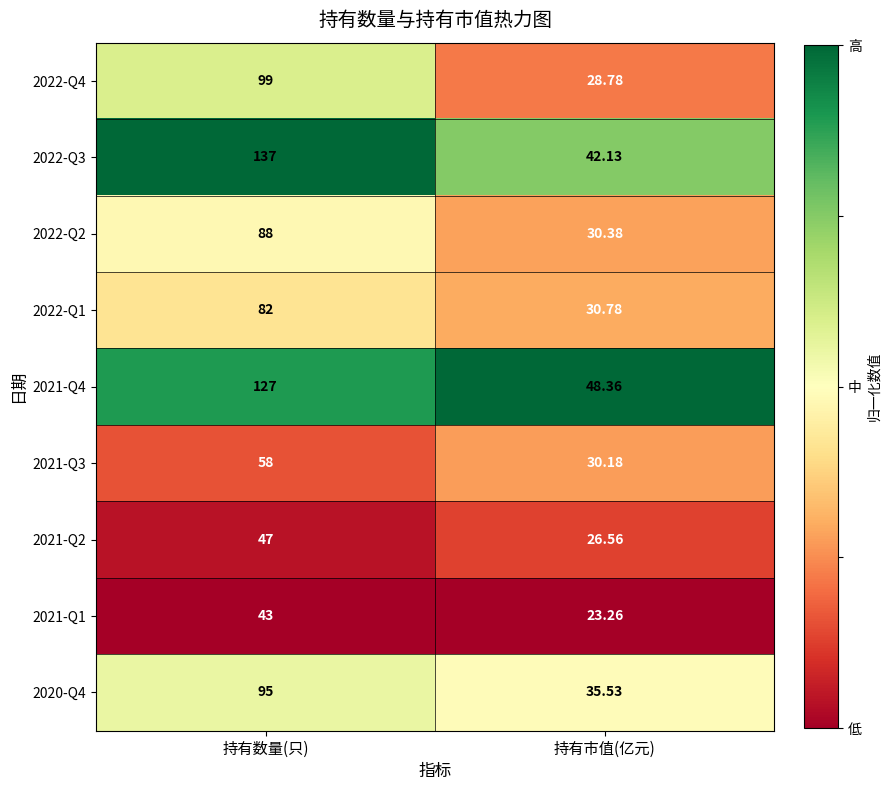

List the labels in order of 2022-Q1 value, smallest first.

持有市值(亿元), 持有数量(只)